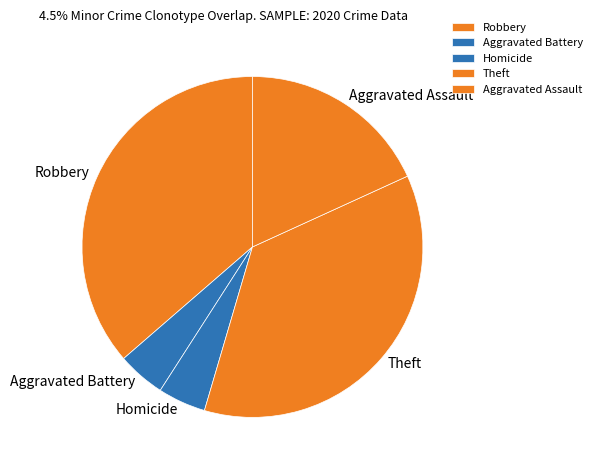

Count the number of slices in the pie.

5